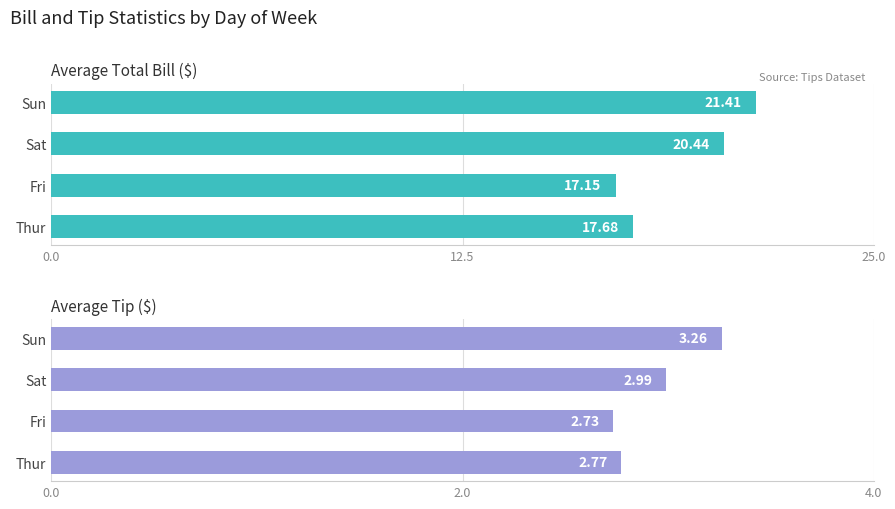

Which series has the widest spread of values?

Average Total Bill ($)